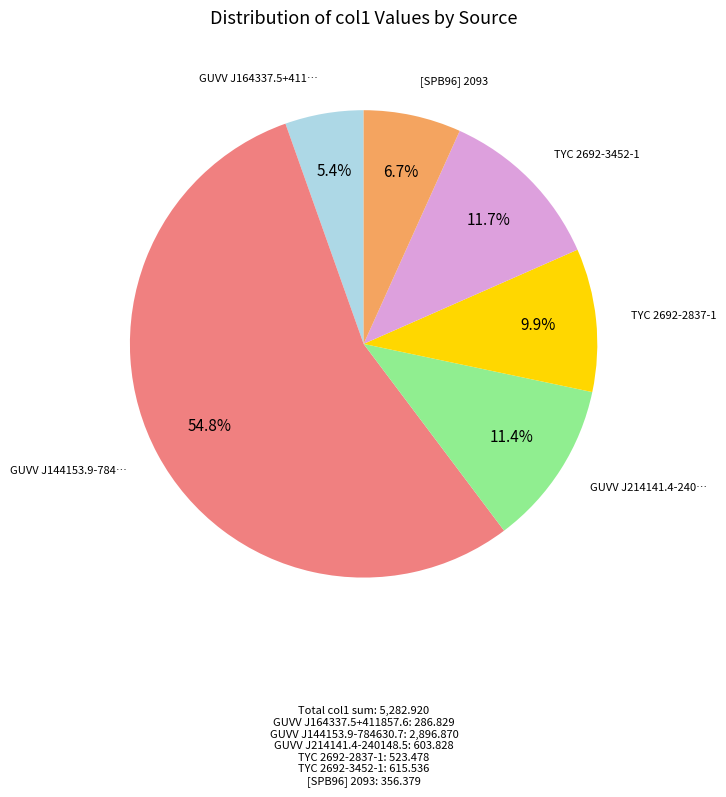

Is there a majority slice in this chart?

Yes